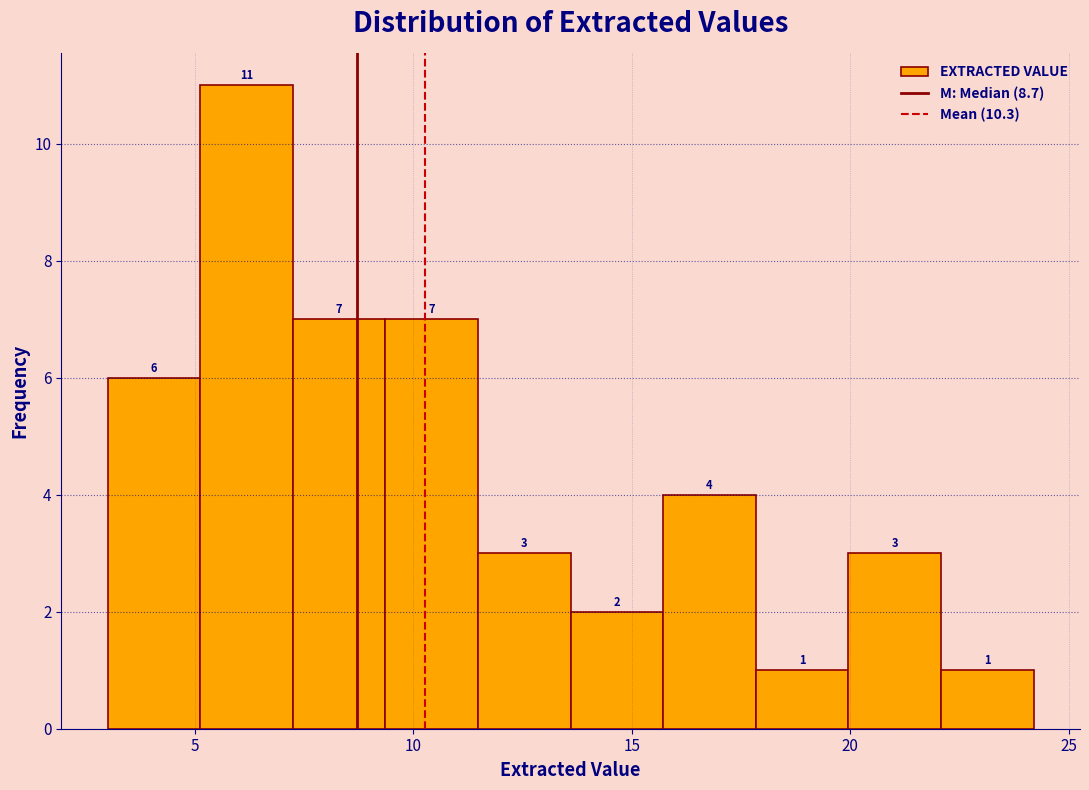

Reading left to right, transcribe this chart: for each bar, give the range it covers on the x-axis and its height. The bar edges are not printed on the chart, so give them approximately, as read against the axis.

3.0 to 5.0: 6
5.0 to 7.0: 11
7.0 to 9.5: 7
9.5 to 11.5: 7
11.5 to 13.5: 3
13.5 to 15.5: 2
15.5 to 18.0: 4
18.0 to 20.0: 1
20.0 to 22.0: 3
22.0 to 24.0: 1